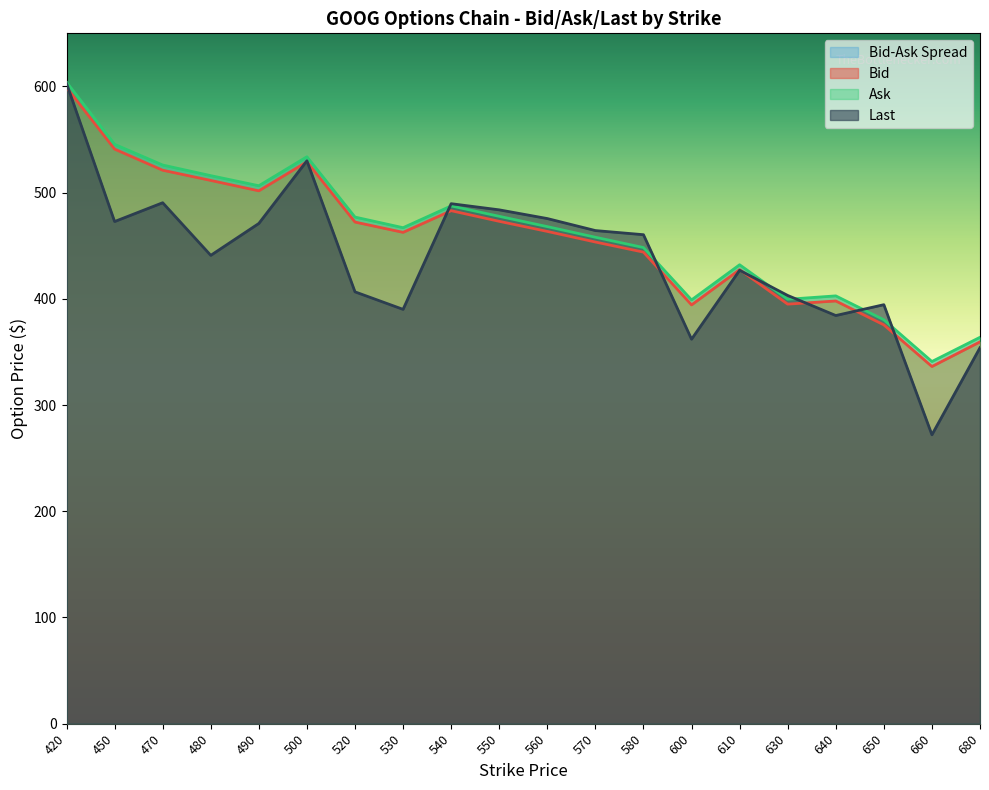

What is the difference between the Bid values at 540 and 630?

88.0